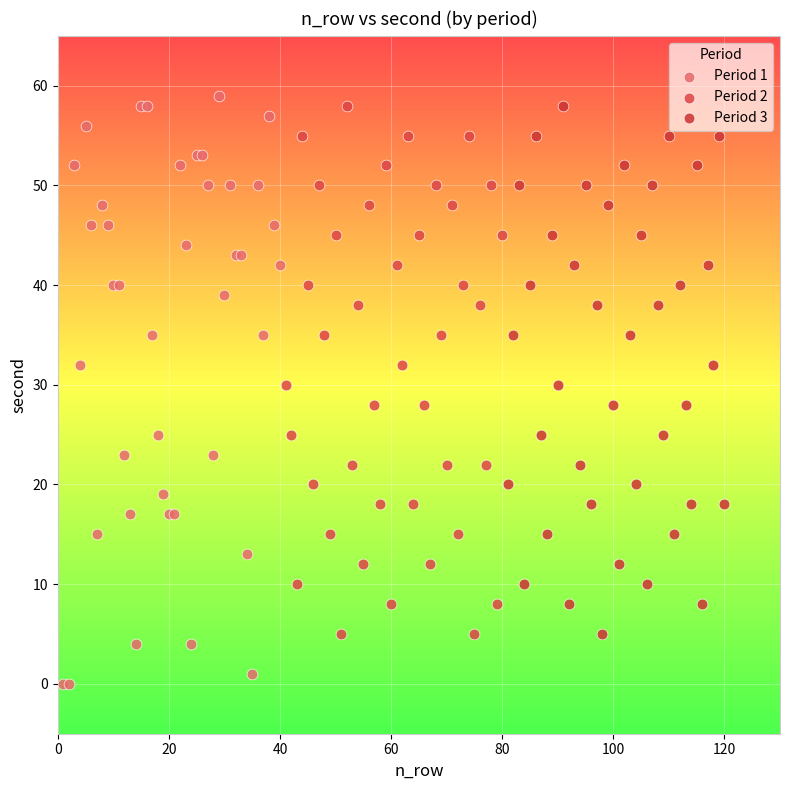

Which series has the widest spread of Y values?

Period 1